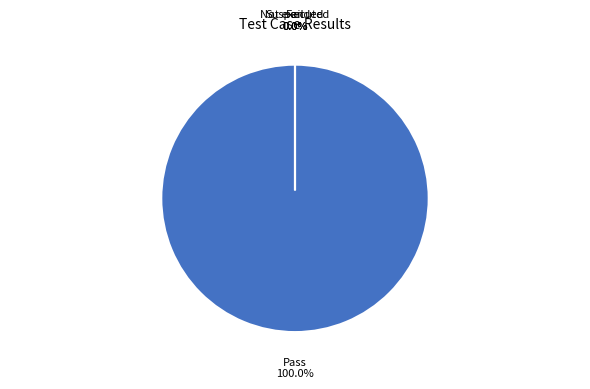

Count the number of slices in the pie.

4